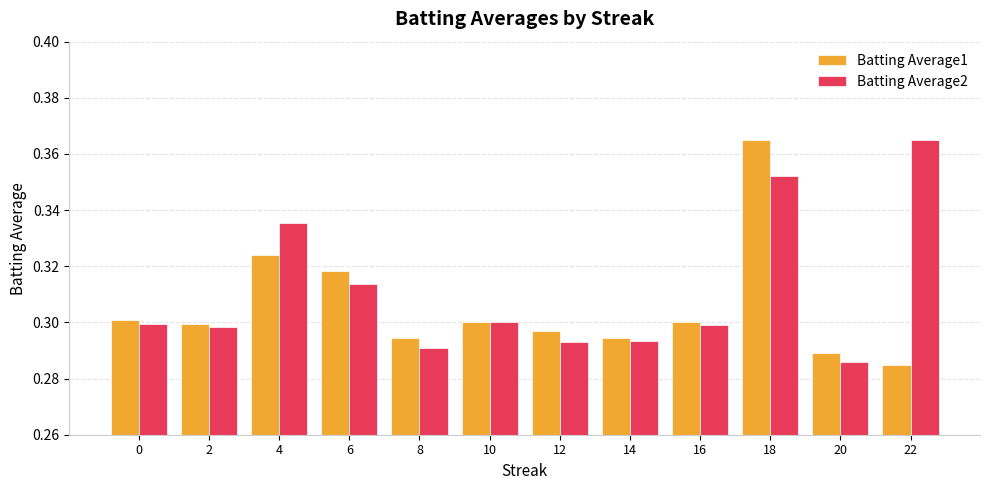

How many Batting Average1 values are between 0 and 1?

12